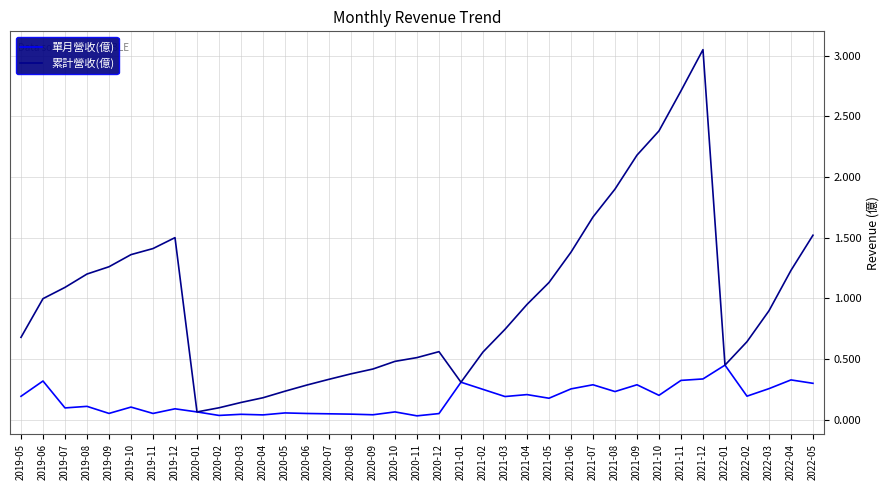

Which category has the highest value across all series?

2021-12